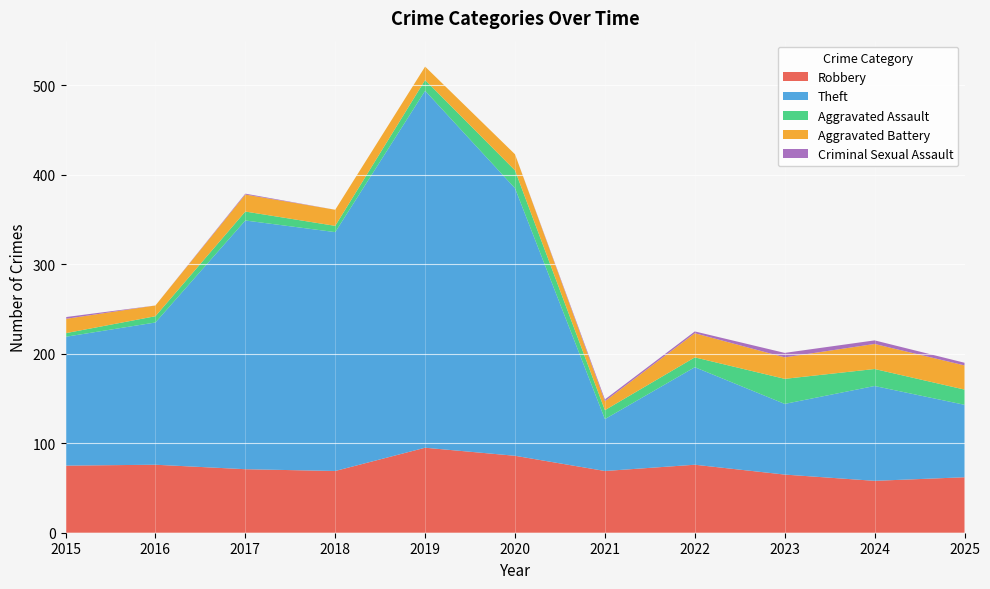

Reading right to left, what are all the values shown in this chart?

Robbery: 62	58	65	76	69	86	95	69	71	76	75
Theft: 81	106	79	109	58	299	399	267	278	159	144
Aggravated Assault: 17	19	28	11	10	20	12	7	10	7	4
Aggravated Battery: 27	28	24	27	10	18	15	18	19	12	16
Criminal Sexual Assault: 3	4	5	2	2	0	0	0	1	0	2